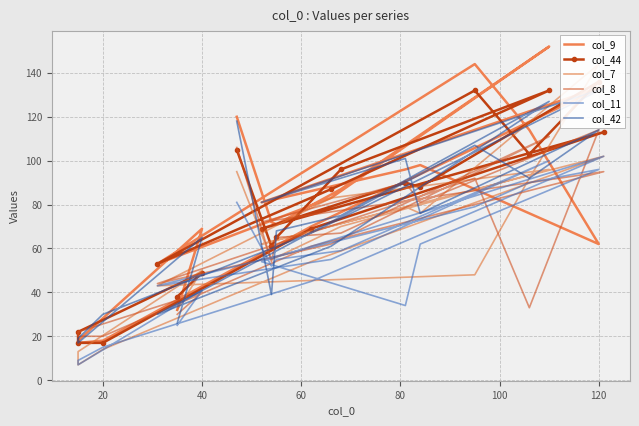

List the series in order of their peak value, highest first.

col_9, col_7, col_44, col_42, col_8, col_11